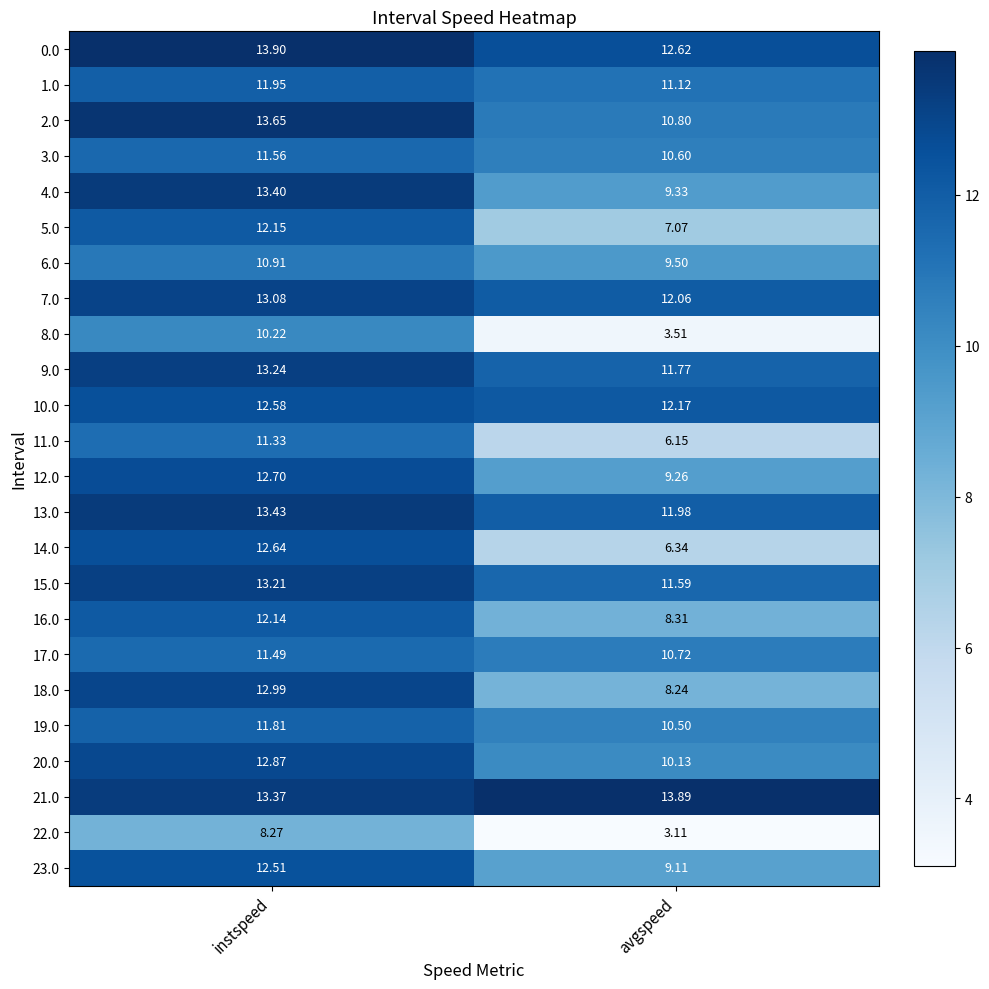

Which series changed the most between instspeed and avgspeed?

8.0